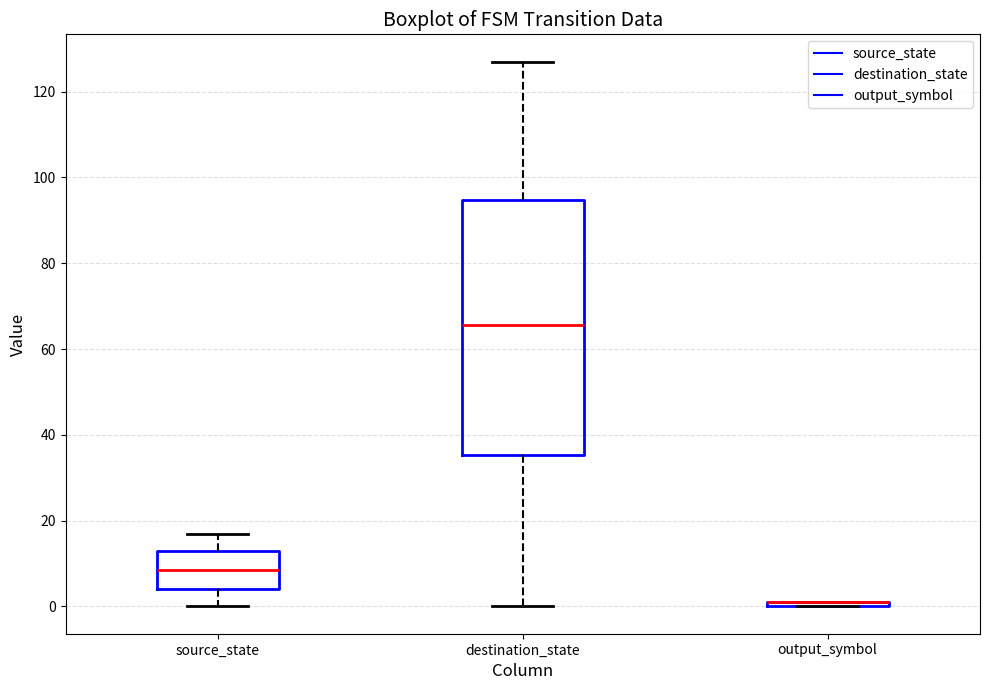

Which box is the tallest, from its lower edge to its upper edge?

destination_state